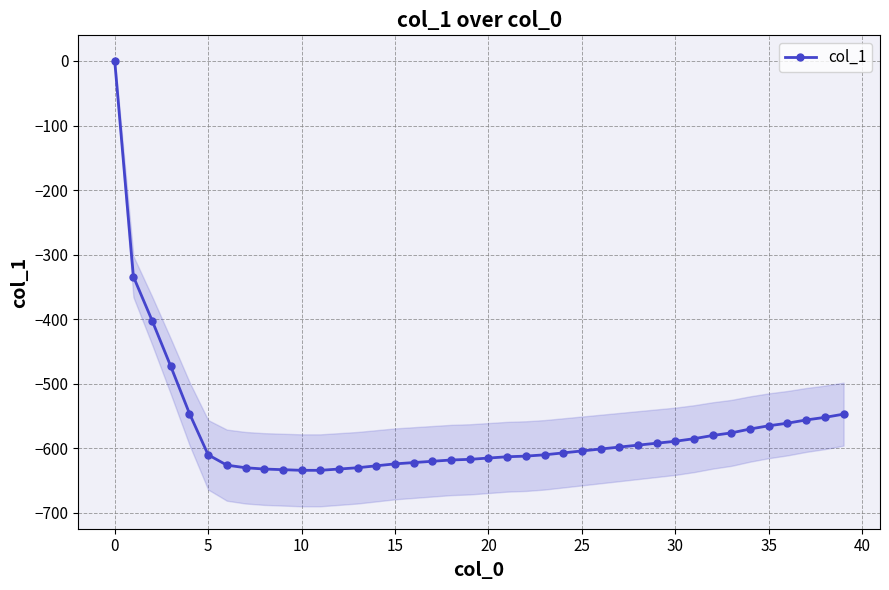

Reading right to left, list all the values displayed in this chart.

-547	-552	-556	-561	-565	-570	-576	-580	-585	-589	-592	-595	-598	-601	-604	-607	-610	-612	-613	-615	-617	-618	-620	-622	-624	-627	-630	-632	-634	-634	-633	-632	-630	-626	-610	-546	-473	-402	-334	0